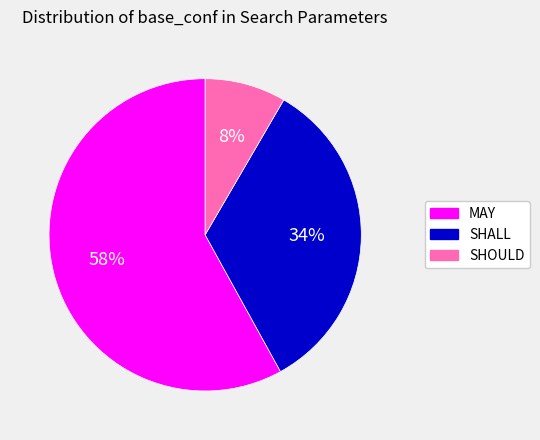

The SHALL slice represents 25% of the pie. True or false?

False